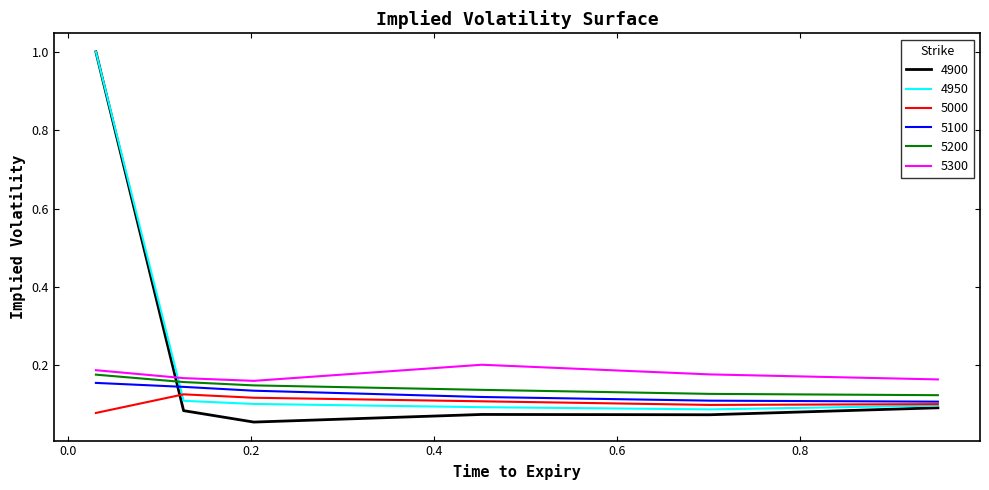

Which series has the widest spread of values?

4900